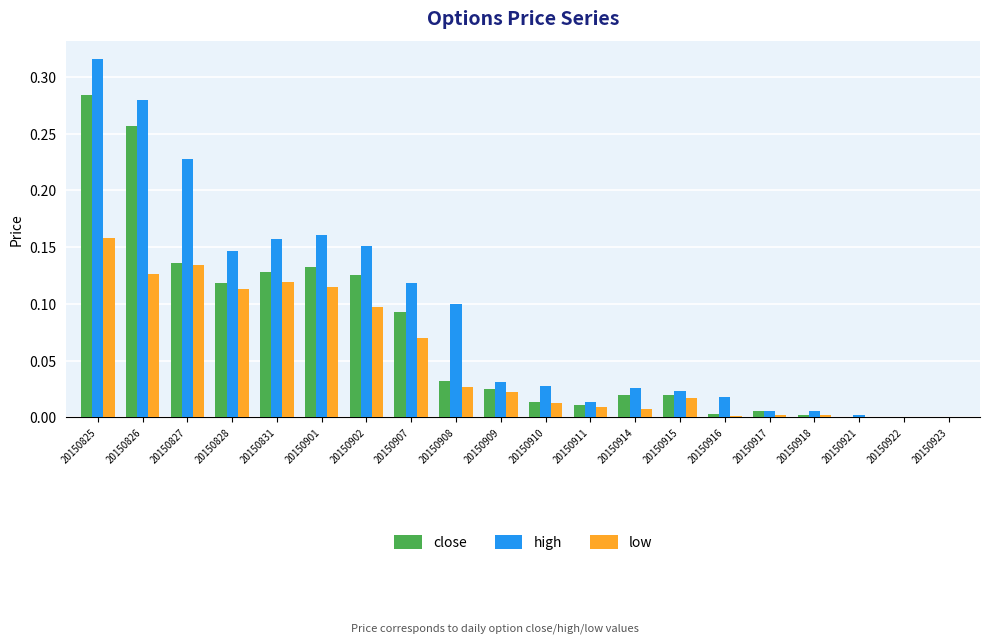

What is the sum of all high values?

1.8